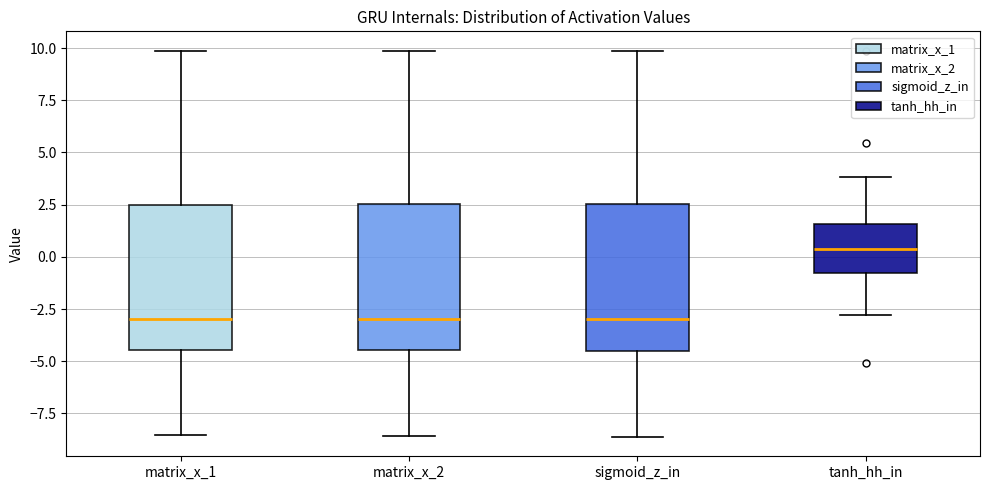

Reading left to right, transcribe this box plot: for each box, give where its median line is, the range the box spans, and where its two whiskers end, as read against the y-axis. The values are not printed on the chart, so give them approximately, as read against the axis.

matrix_x_1: median -3.0, box -4.5 to 2.5, whiskers -8.5 to 10.0
matrix_x_2: median -3.0, box -4.5 to 2.5, whiskers -8.5 to 10.0
sigmoid_z_in: median -3.0, box -4.5 to 2.5, whiskers -8.5 to 10.0
tanh_hh_in: median 0.5, box -1.0 to 1.5, whiskers -3.0 to 4.0